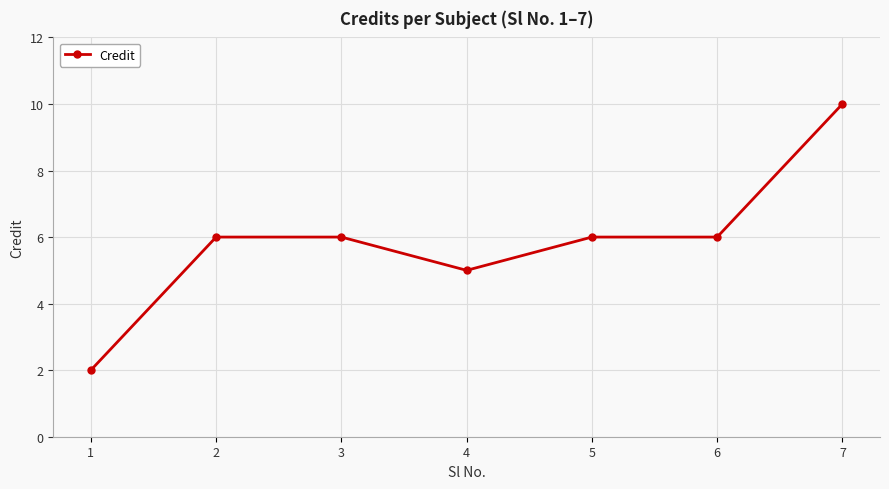

The value at 3 is 3. True or false?

False